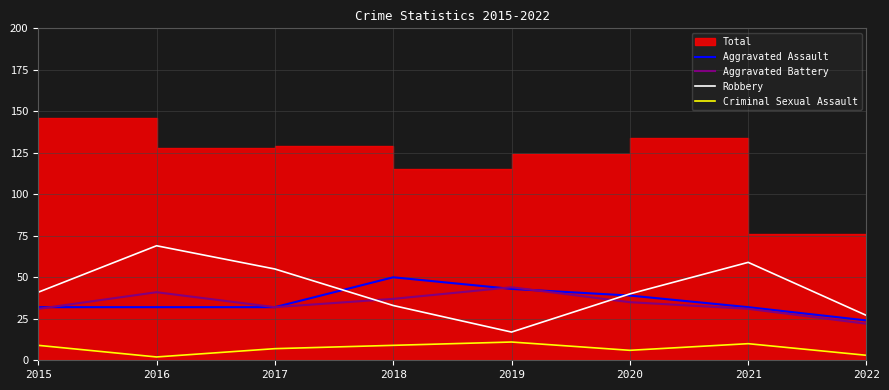

At which label does Criminal Sexual Assault reach its peak?

2019